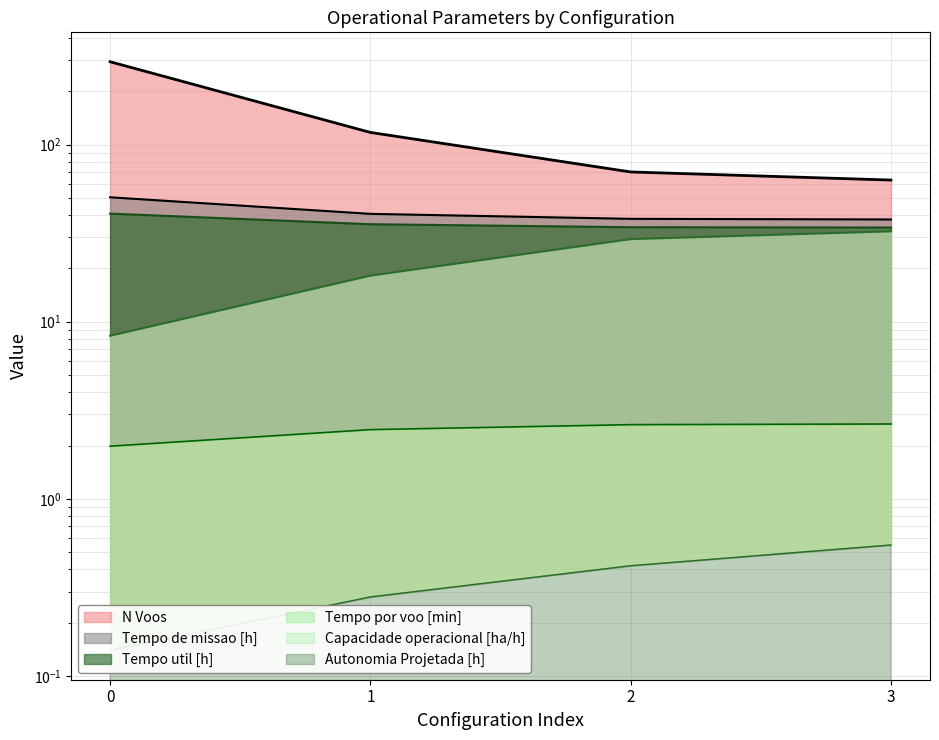

The Capacidade operacional [ha/h] series shows 3.3 at 0. True or false?

False